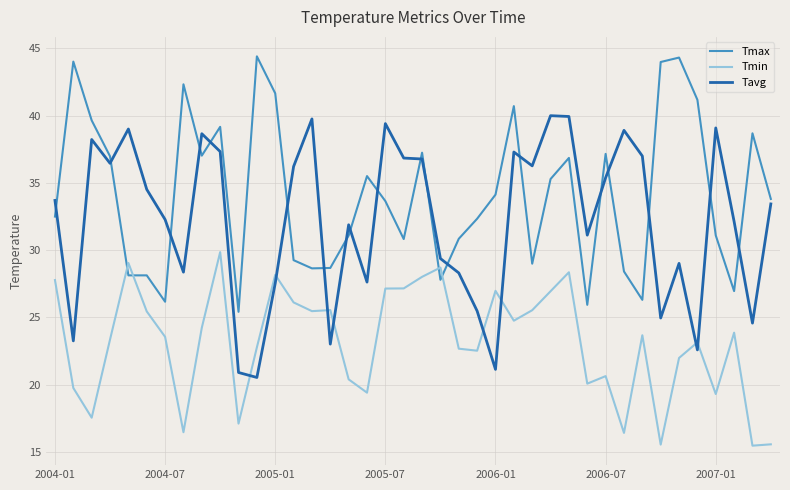

True or false: Tmax and Tmin cross at least once.

True